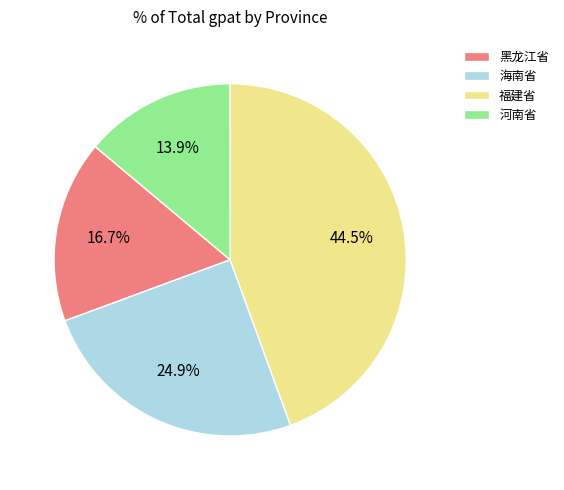

Which slice is the smallest?

河南省